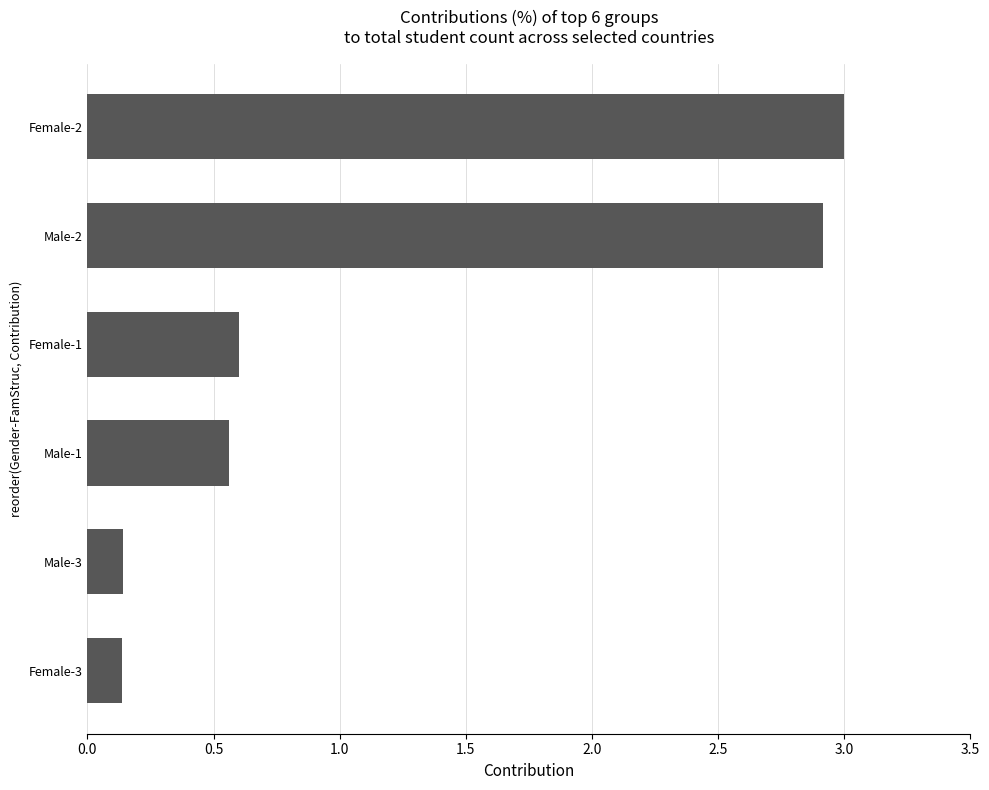

Are the bars grouped side by side (vs. stacked)?

No